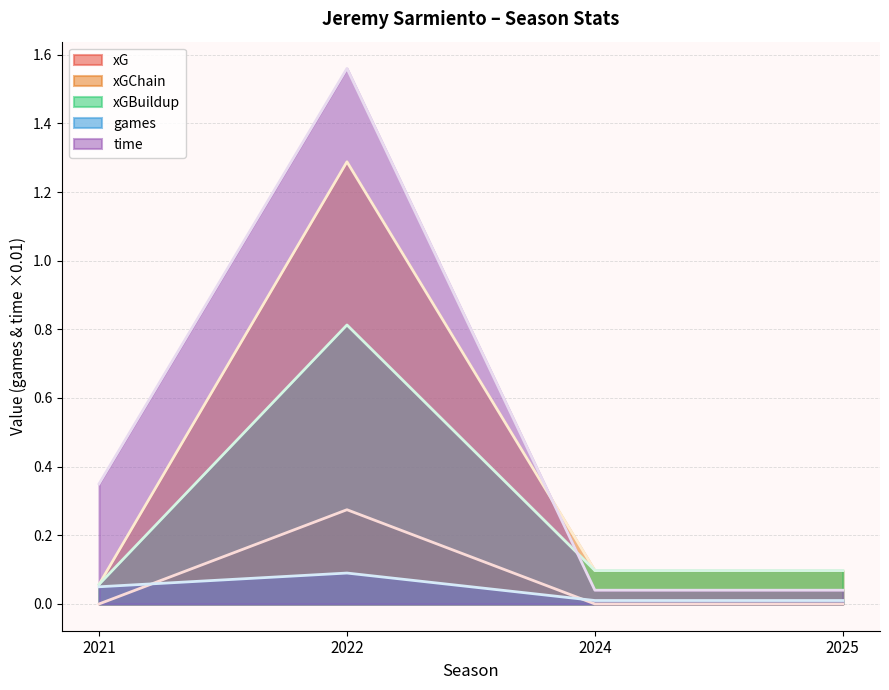

How many data points does each series have?

4